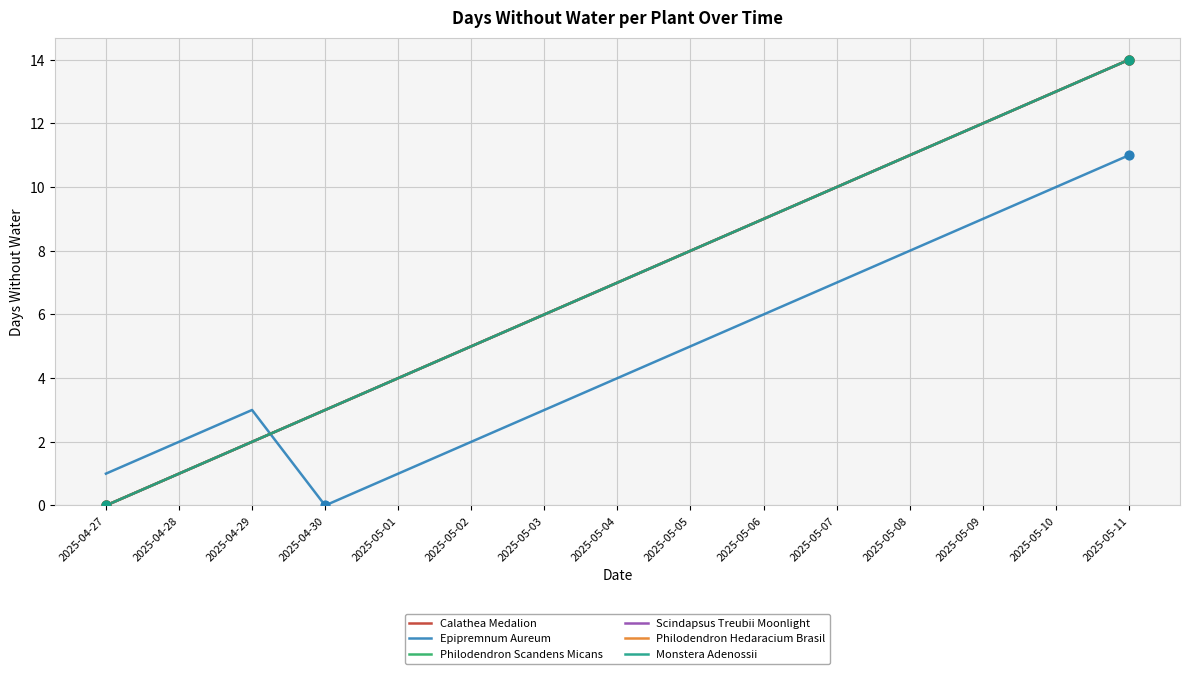

Is this an area chart (filled region under the line)?

No